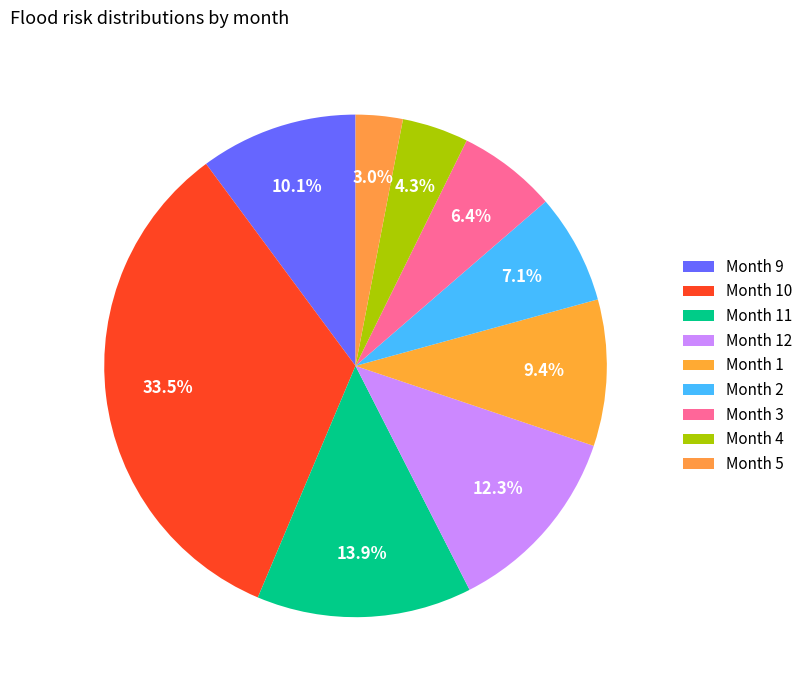

Rank the categories by value from lowest to highest.

5, 4, 3, 2, 1, 9, 12, 11, 10